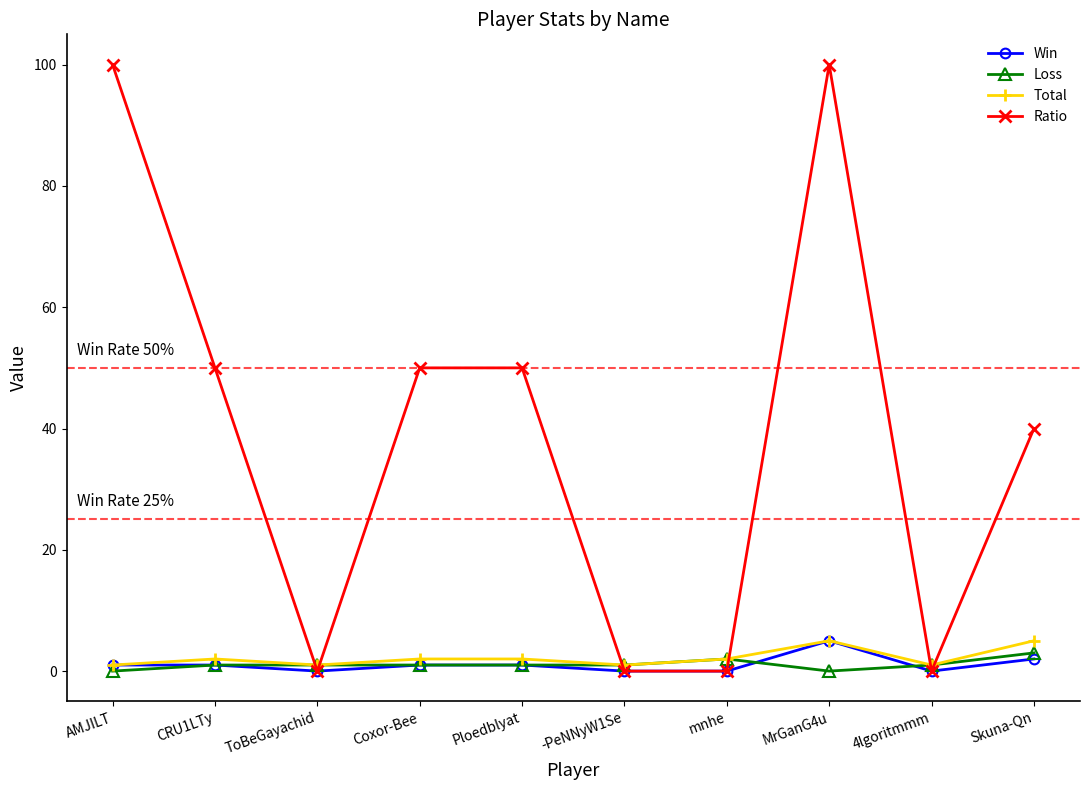

Is the value of Win at Coxor-Bee greater than the value of Total at Skuna-Qn?

No